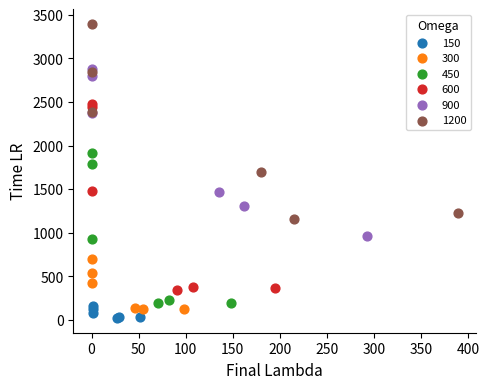

Which series reaches the maximum Y coordinate?

1200